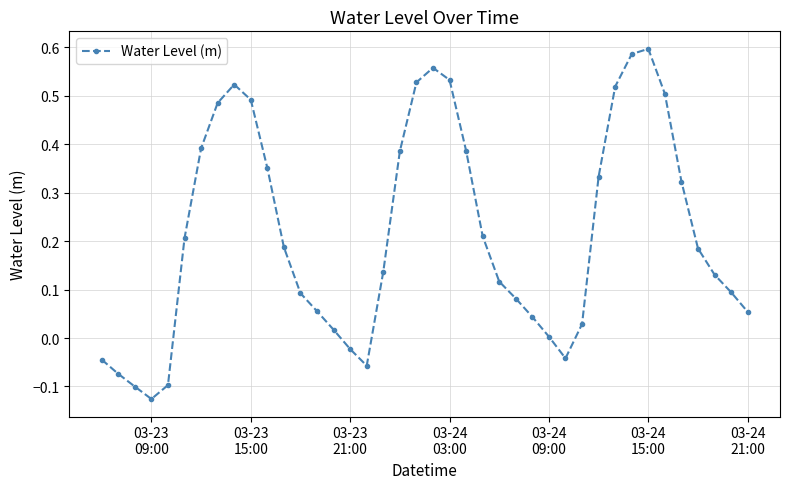

What is the sum of all values?

8.6